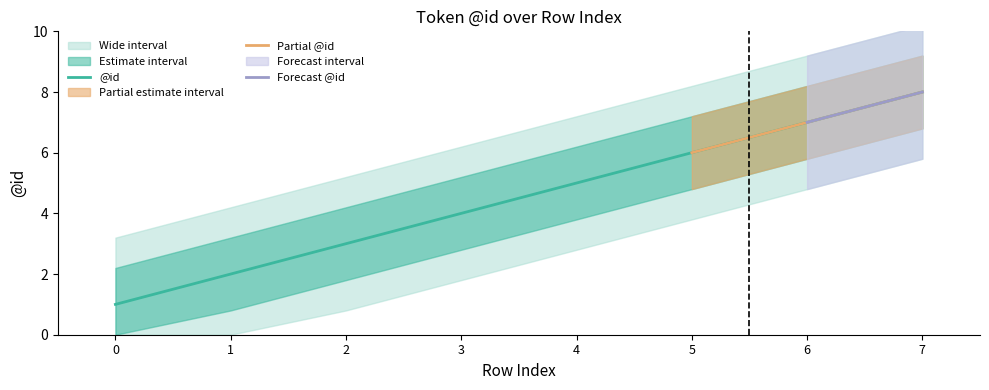

What is the sum of the values at 5 and 1?

8